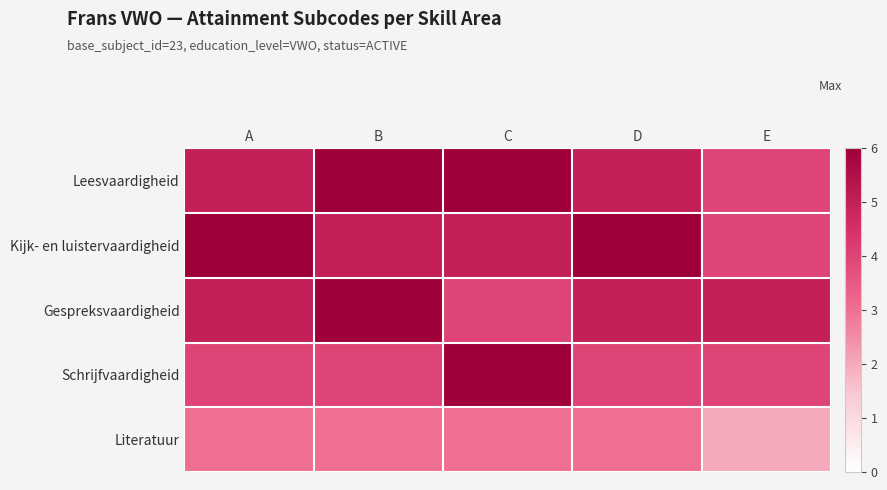

Reading left to right, transcribe all the data shown in this chart.

Leesvaardigheid: A=5	B=6	C=6	D=5	E=4
Kijk- en luistervaardigheid: A=6	B=5	C=5	D=6	E=4
Gespreksvaardigheid: A=5	B=6	C=4	D=5	E=5
Schrijfvaardigheid: A=4	B=4	C=6	D=4	E=4
Literatuur: A=3	B=3	C=3	D=3	E=2